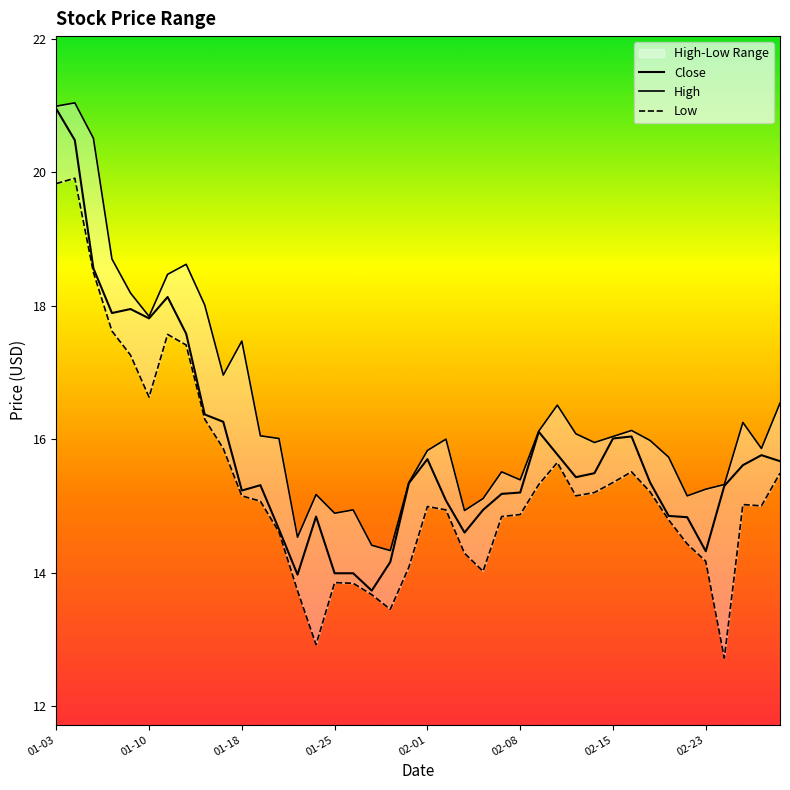

In Low, how many points are higher than both neighbors (excluding endpoints)?

7